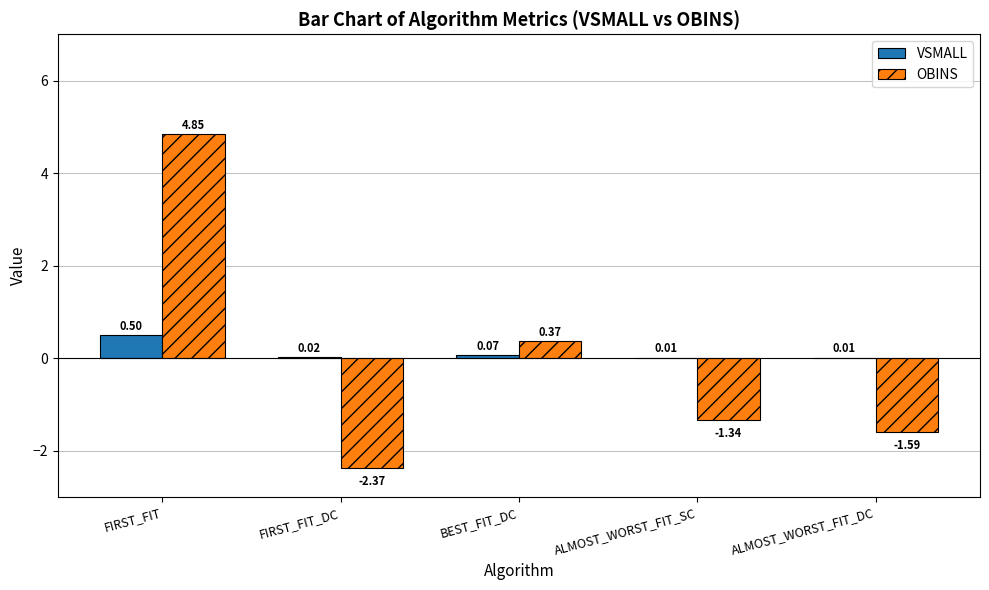

What is the sum of the OBINS values at BEST_FIT_DC and FIRST_FIT?

5.2